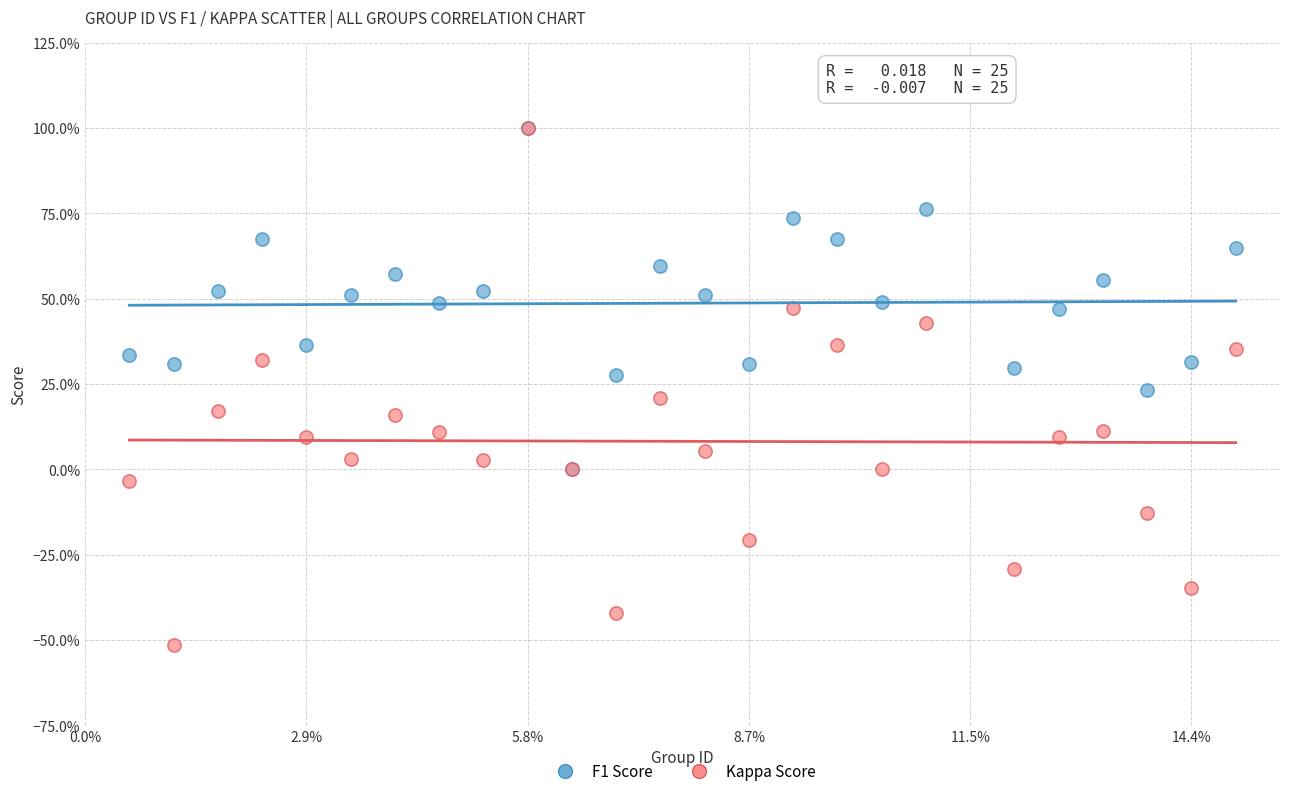

What are all the series names shown in the legend?

F1 Score, Kappa Score